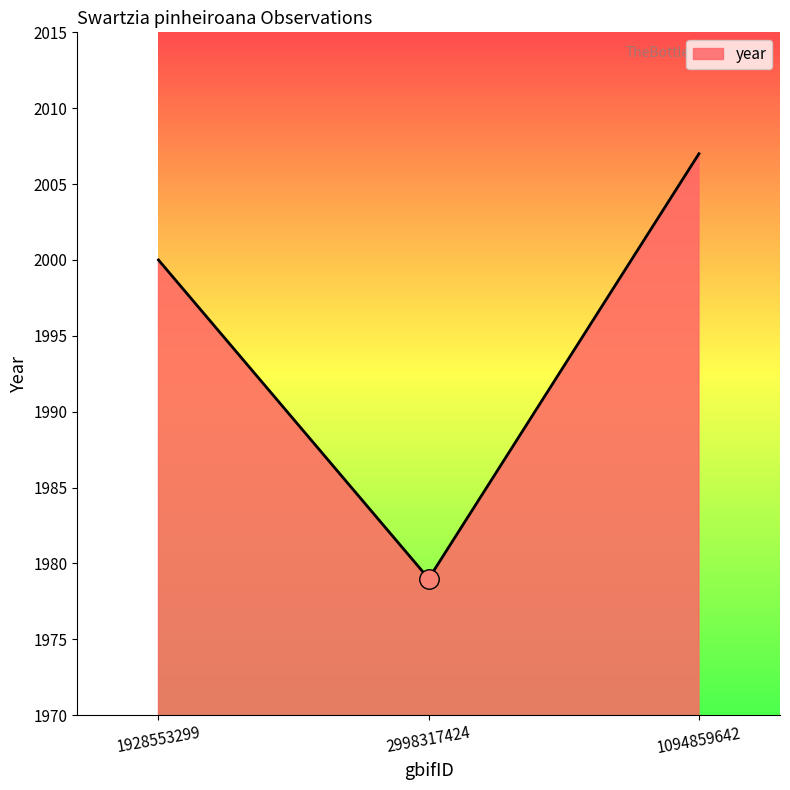

What position from the right is 2998317424?

2